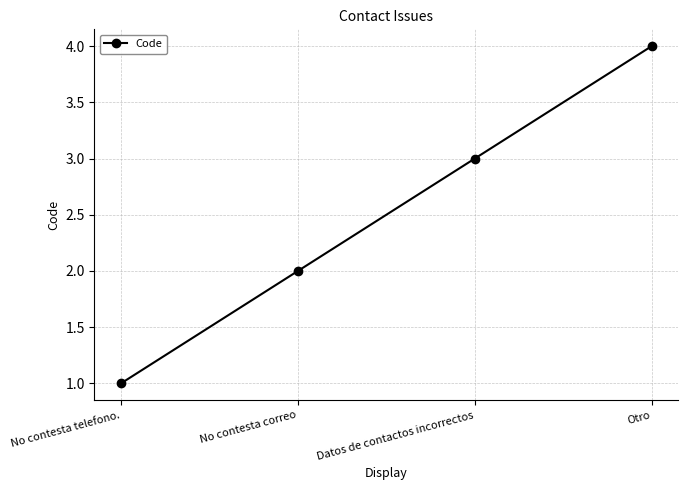

True or false: the data has more than 0 interior local peaks.

False